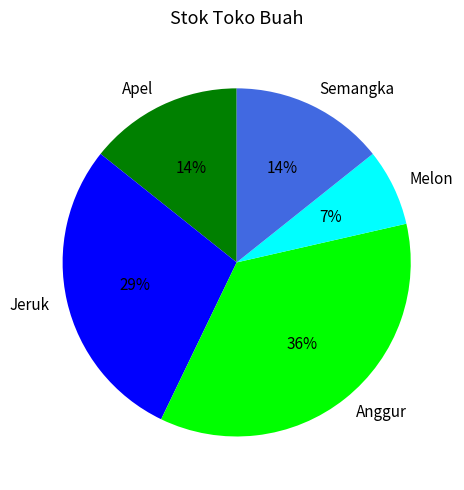

Is Anggur the majority of the pie?

No